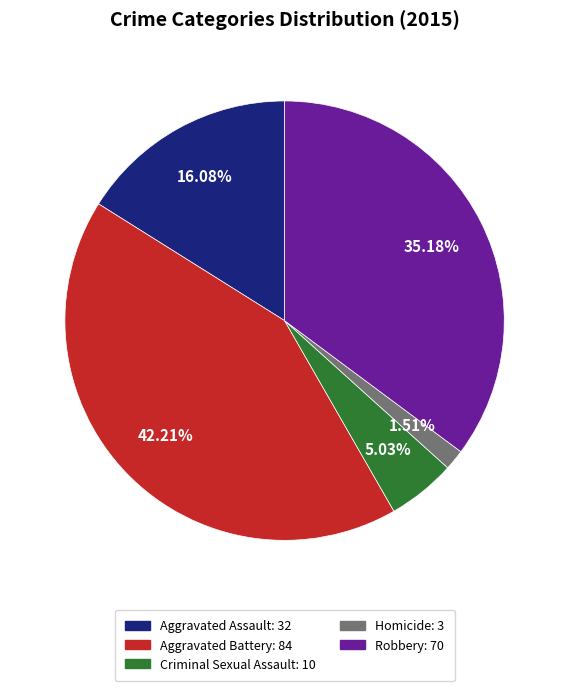

Which category has the smallest portion of the pie?

Homicide